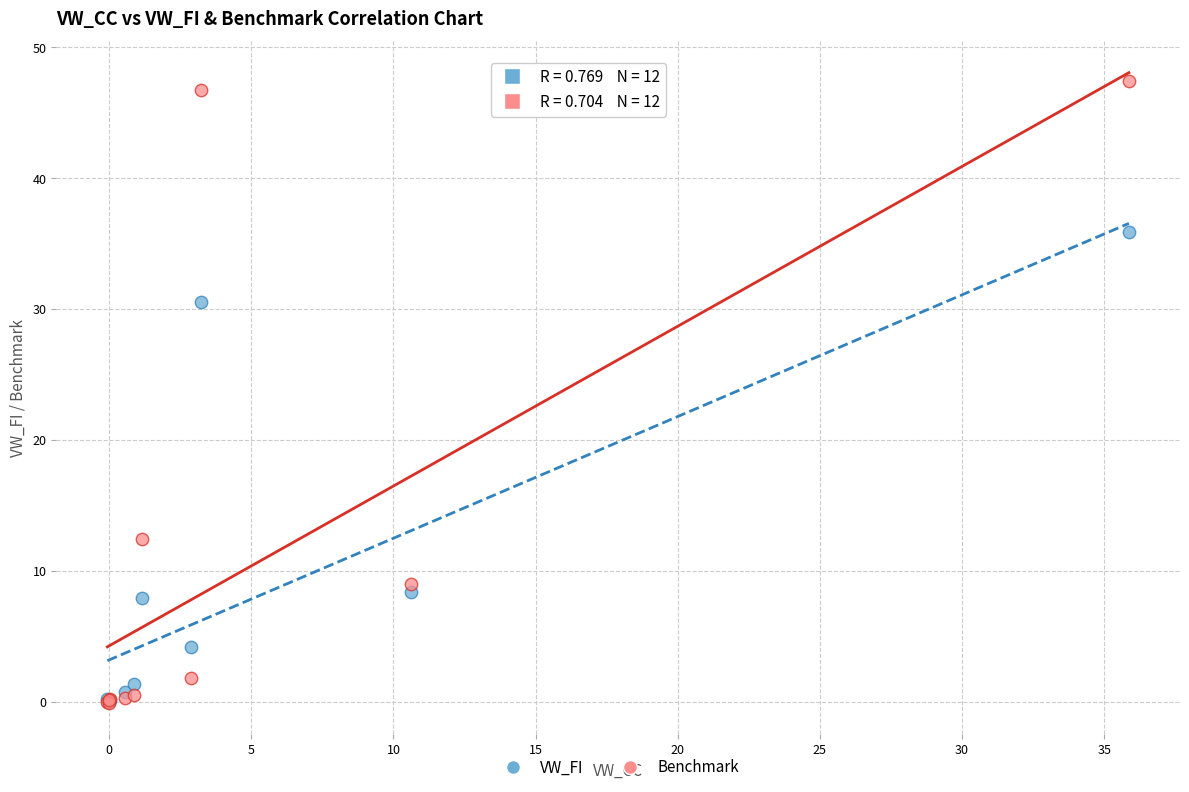

Across all series, what Y value is closest to 23?

30.6